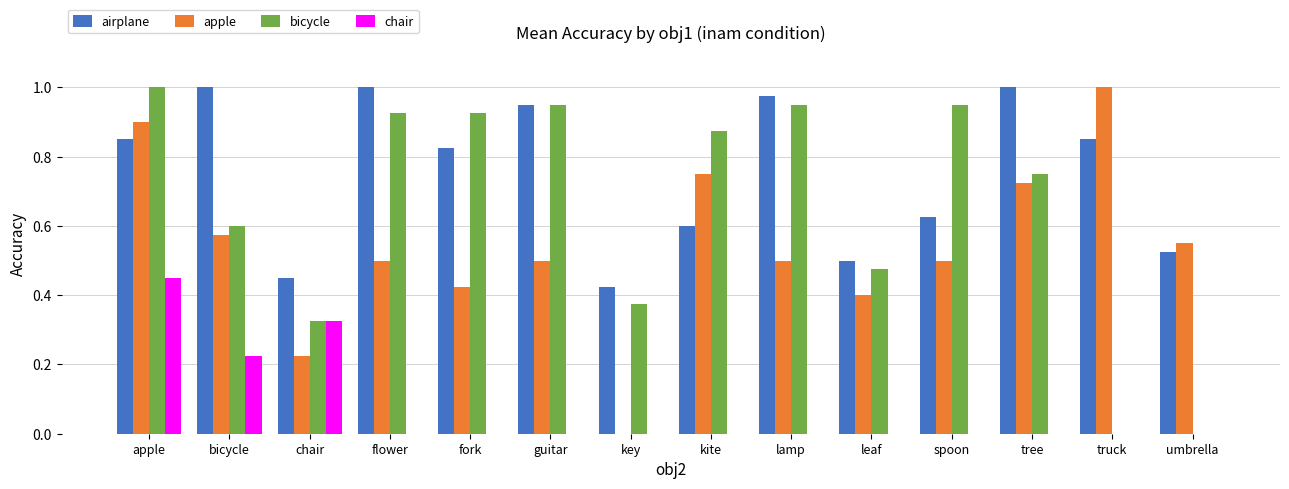

The airplane series shows 1.0 at bicycle. True or false?

True